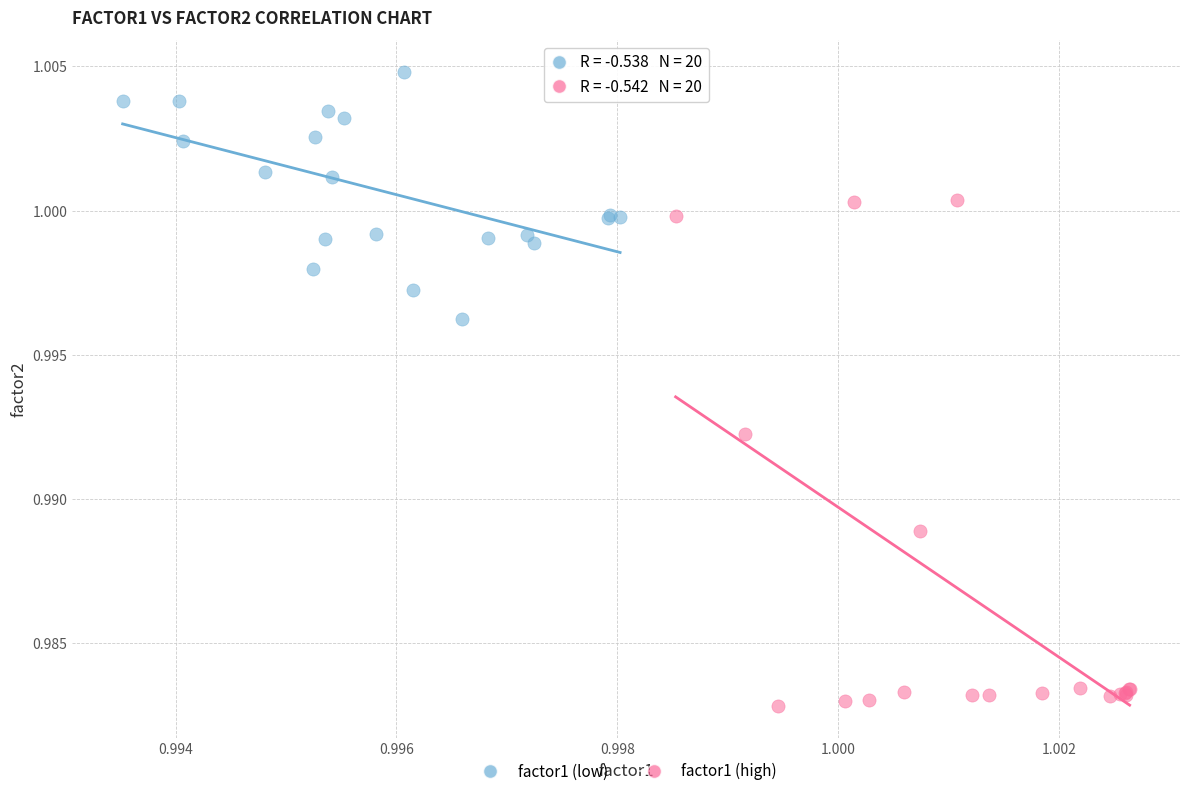

Which series contains the highest Y value?

factor1 (low)